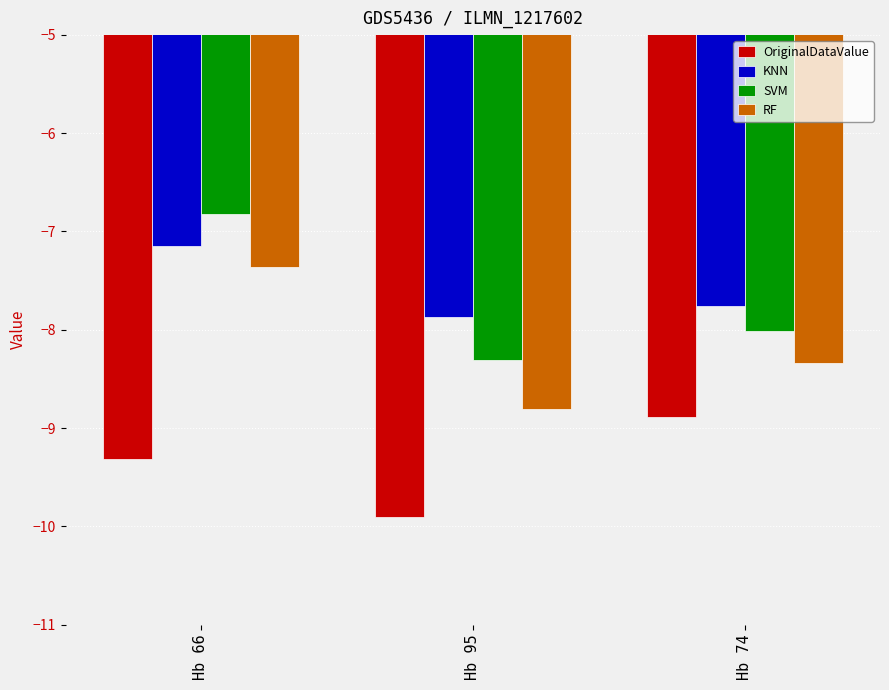

List the labels in order of SVM value, largest first.

Hb 66, Hb 74, Hb 95